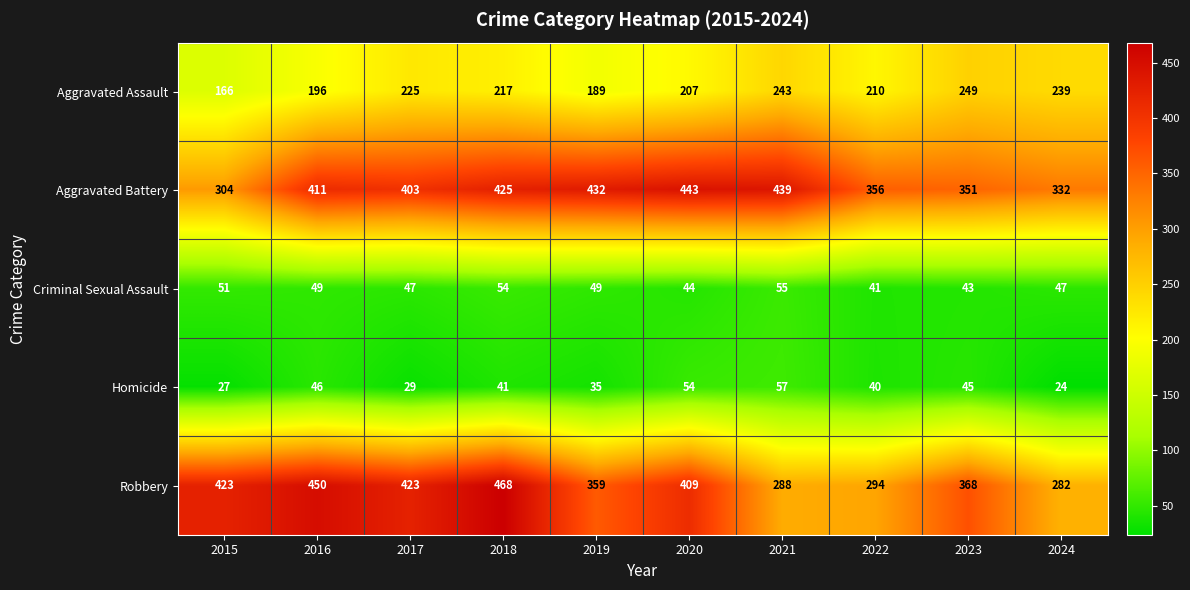

Which series changed the most between 2015 and 2017?

Aggravated Battery